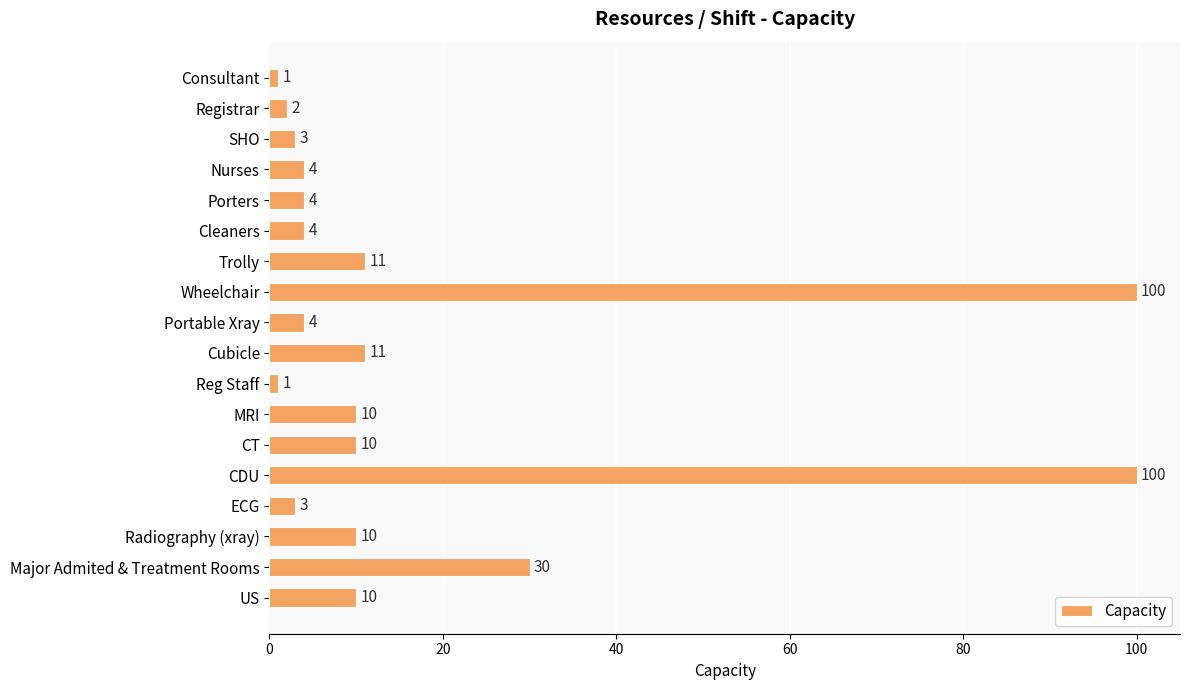

What is the greatest value displayed?

100